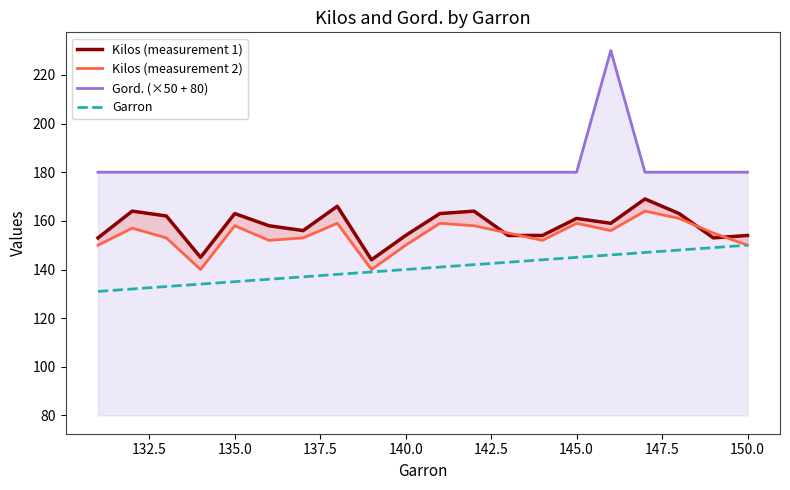

True or false: Gord. (×50 + 80) and Garron cross at least once.

False